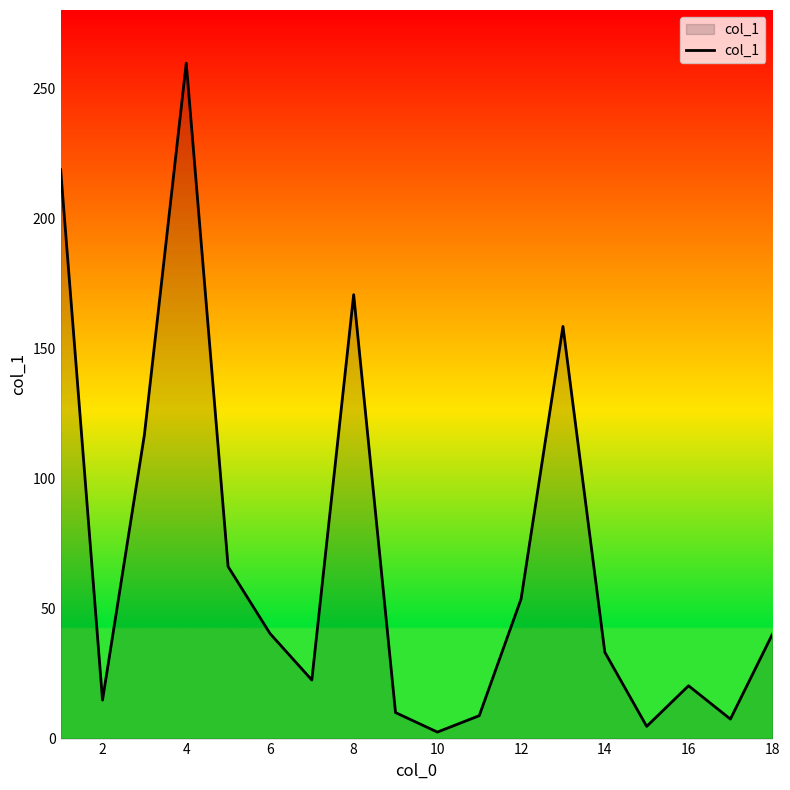

What is the difference between the maximum and second lowest values?

254.9